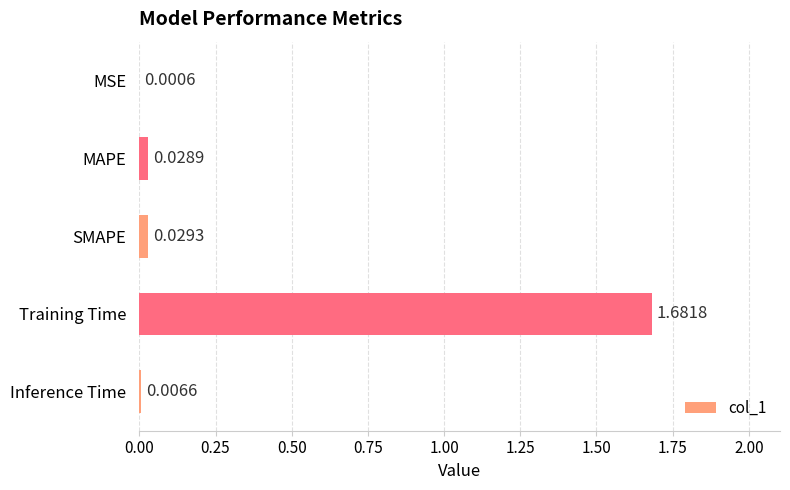

At which category does the chart reach its peak across all series?

Training Time